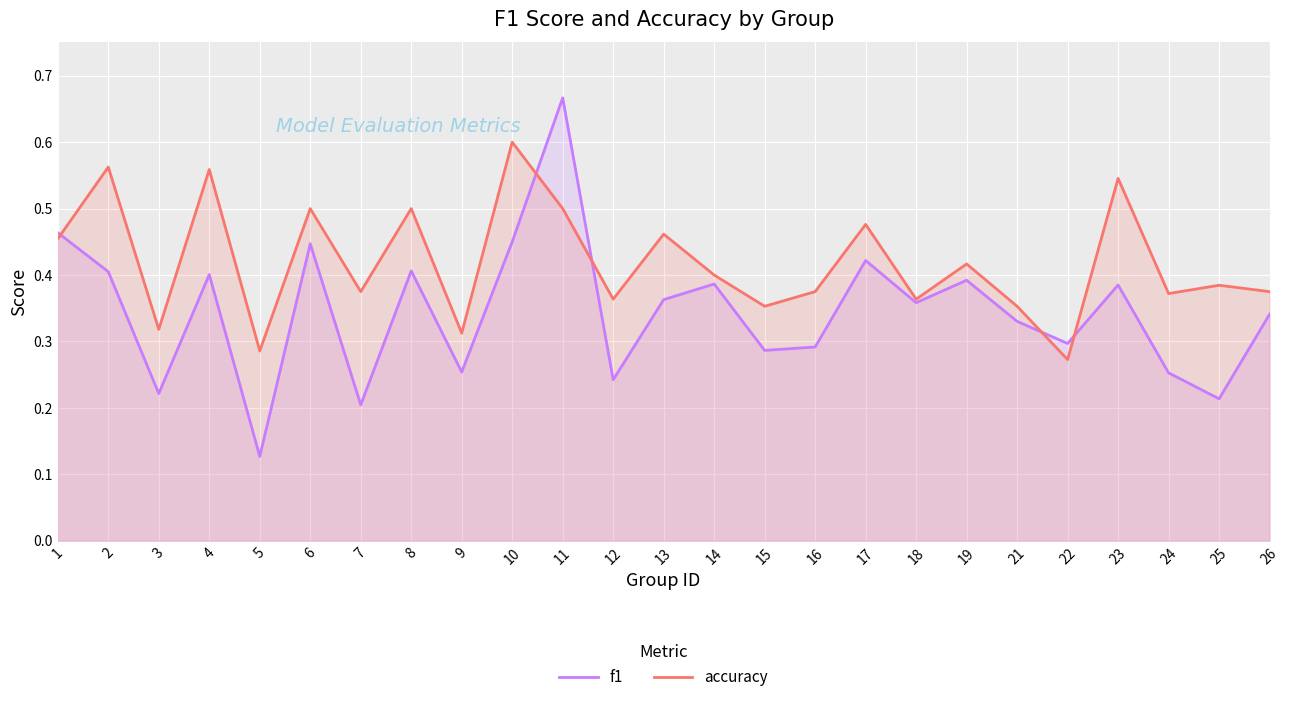

What is the sum of all f1 values?

8.6